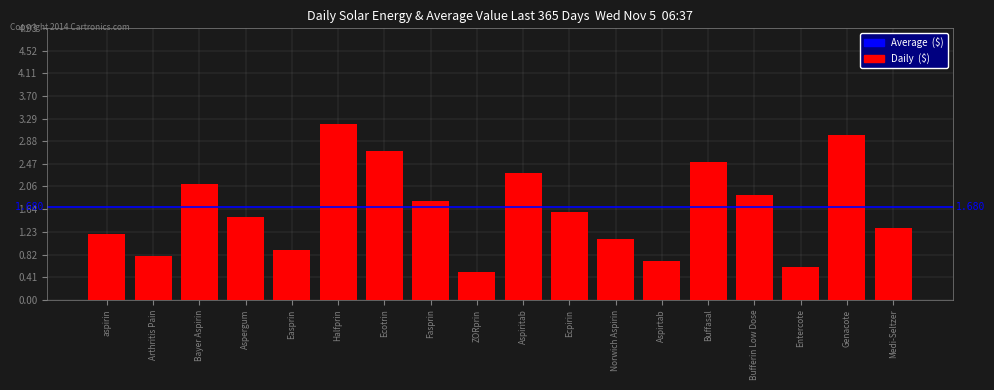

What is the difference between the maximum and minimum values?

2.7